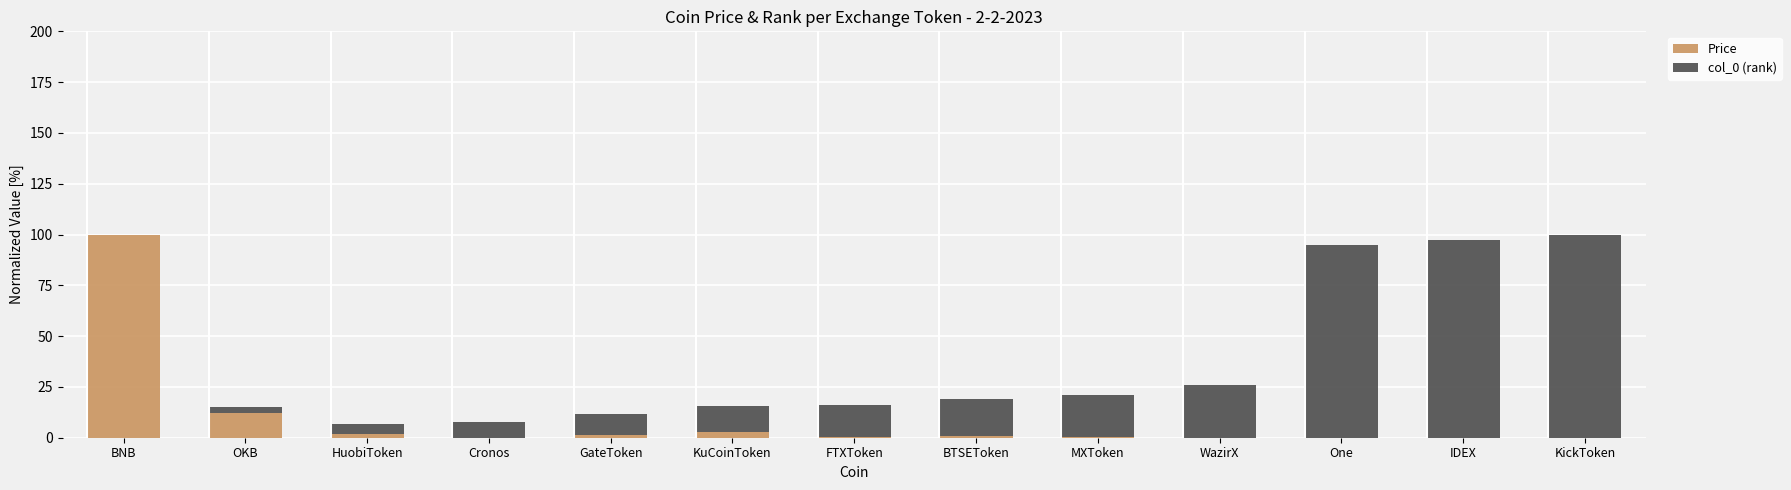

What is the sum of all Price values?

120.0